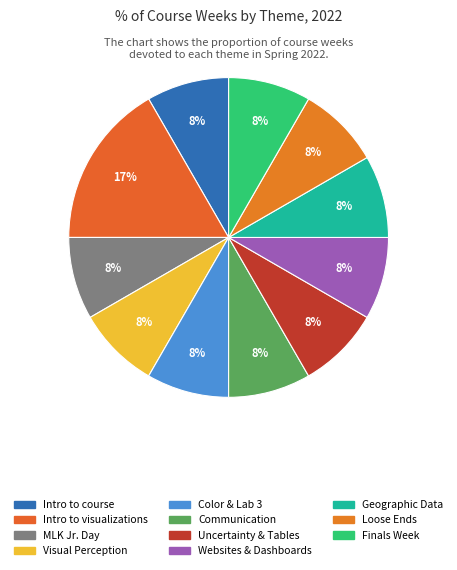

Rank the categories by value from lowest to highest.

Introduction to the course, Martin Luther King Jr. Day, Visual Perception & Lab 2, Color & Lab 3, Communication, Uncertainty & intro to tables, Websites & flex dashboards, Intro to Geographic data, Loose ends and presentations, Finals Week, Intro to visualizations